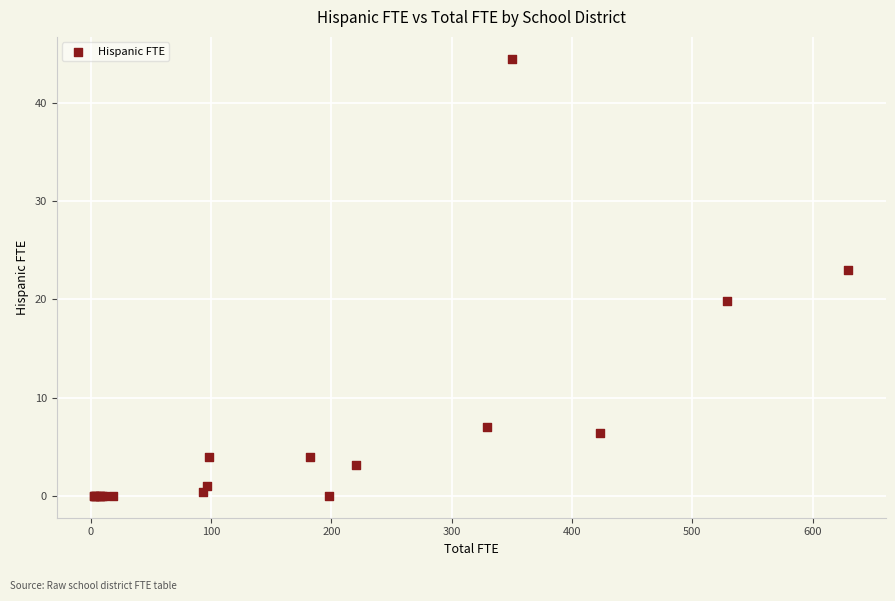

What Y value in the scatter plot is closest to 22?

23.0